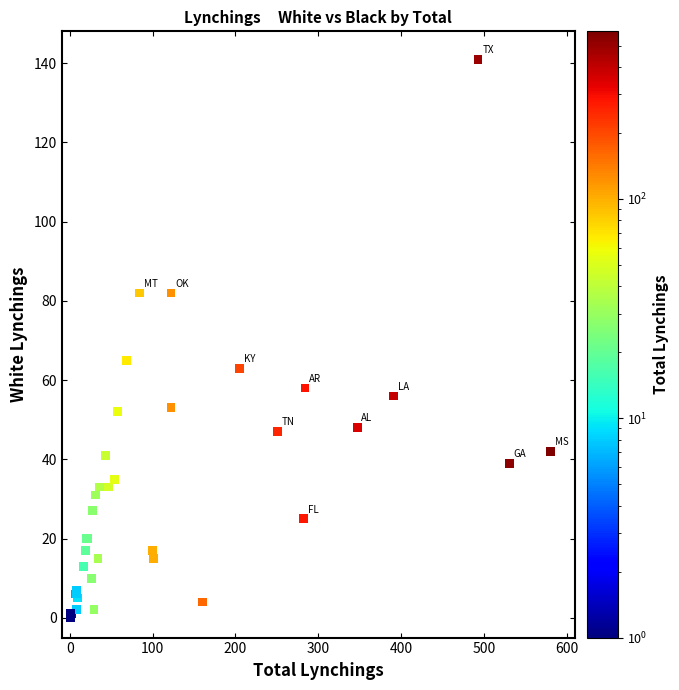

What Y value in the scatter plot is closest to 70?

65